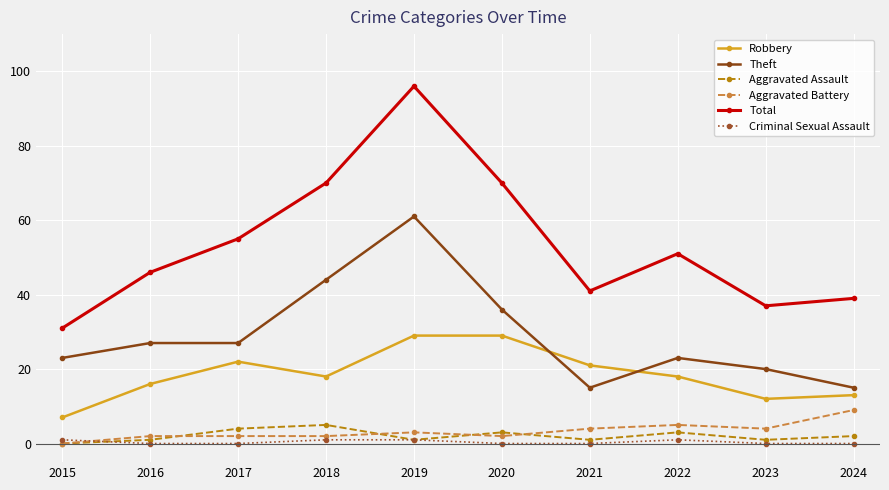

The Aggravated Assault series shows 0 at 2015. True or false?

True